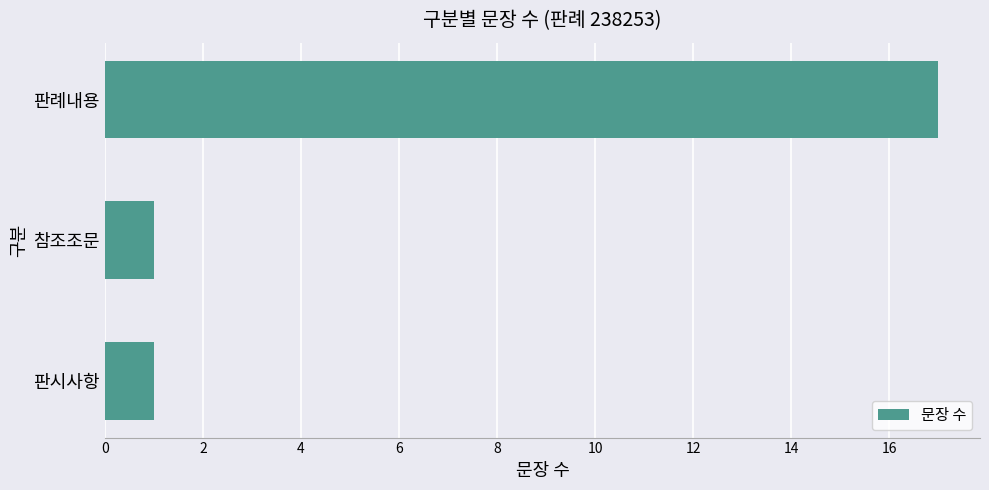

What is the sum of all values?

19